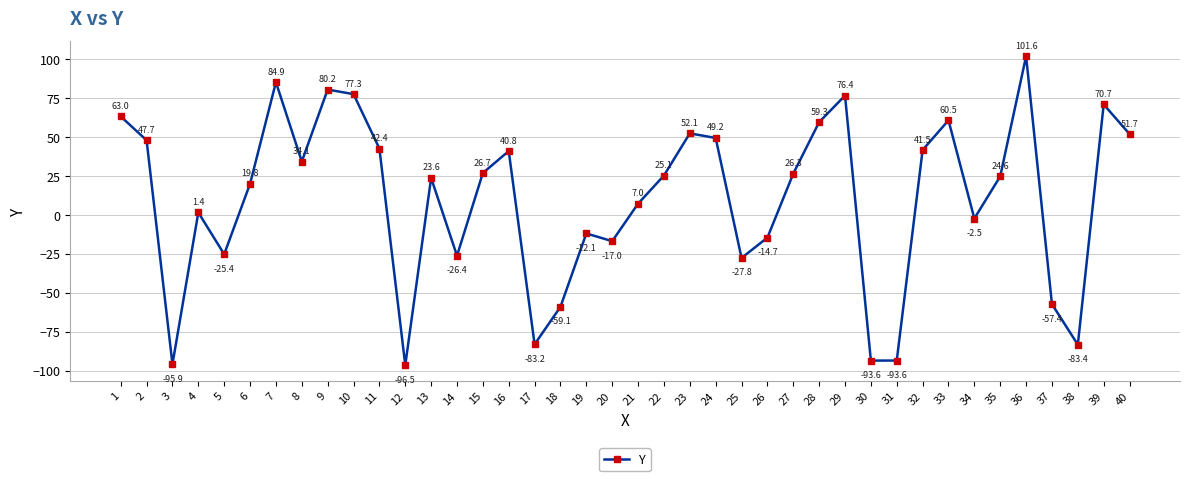

What is the difference between the maximum and minimum values?

198.1